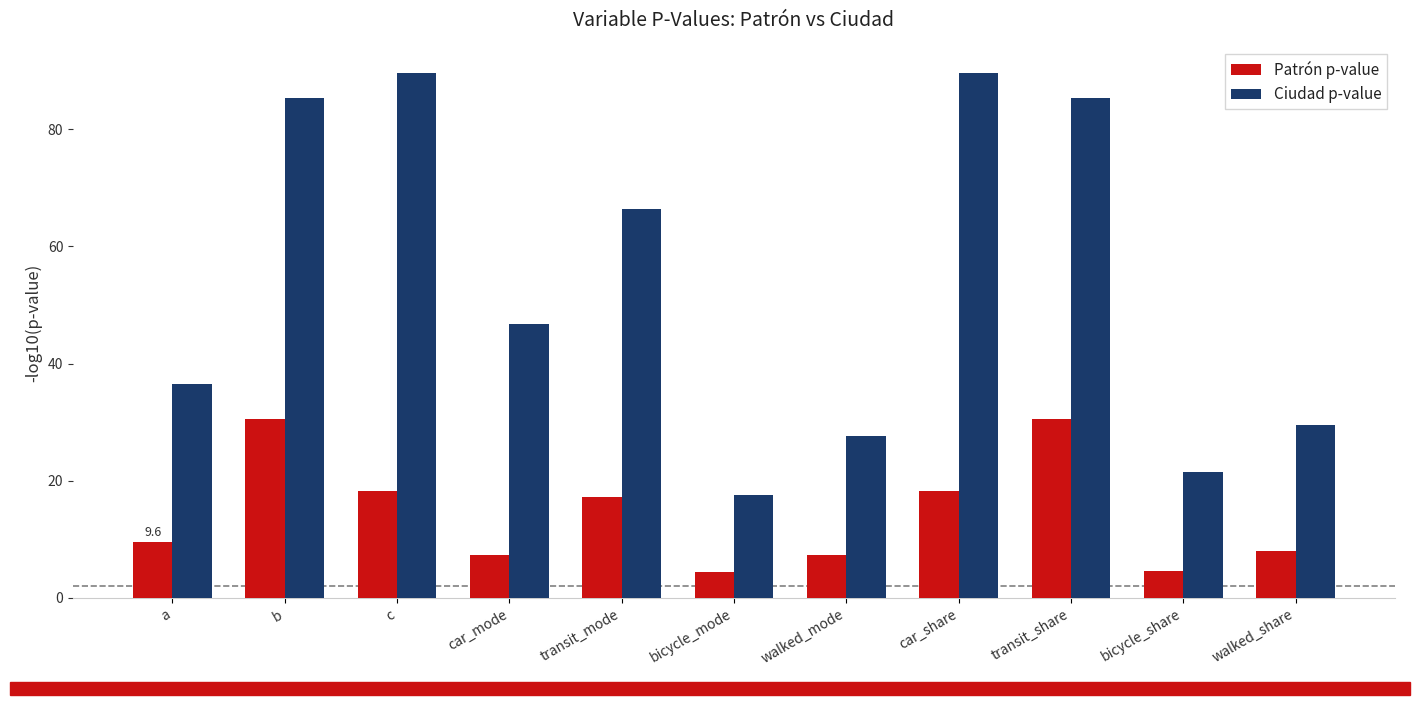

At a, list the series in order from smallest to largest.

Patrón p-value, Ciudad p-value